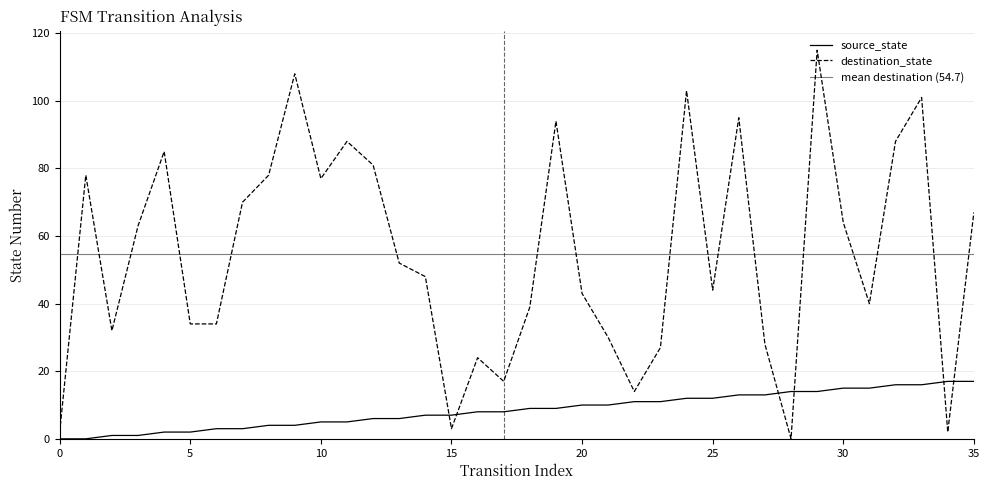

Where is destination_state nearest to the value 57?

13